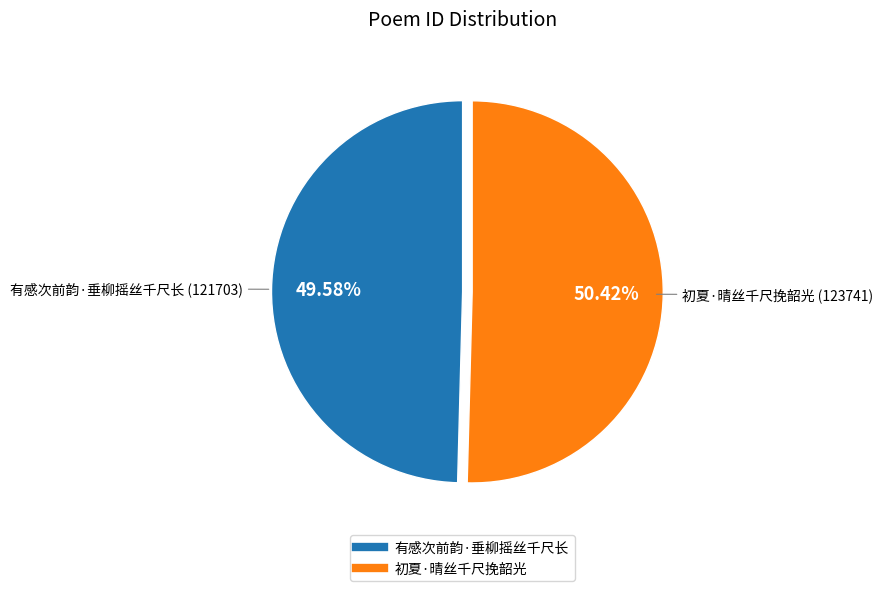

To the nearest percent, what percentage of the pie is 初夏·晴丝千尺挽韶光?

50%